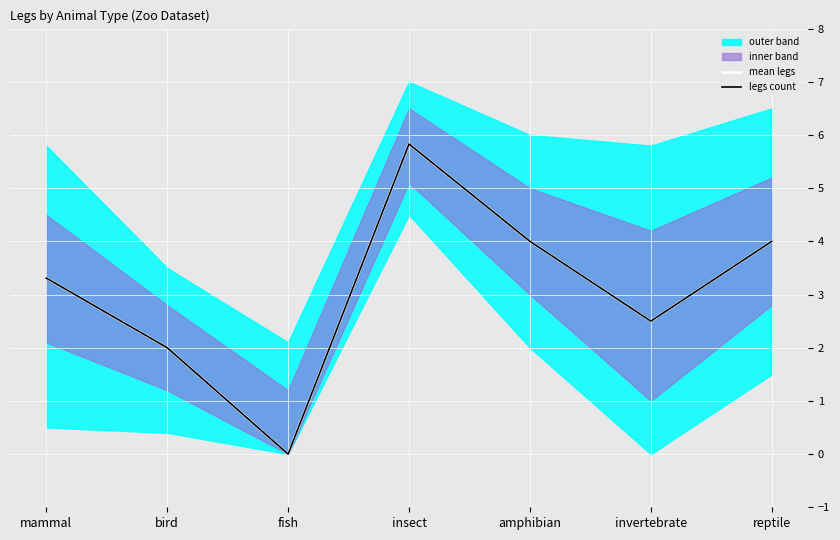

Where is the first local maximum for mean legs?

insect